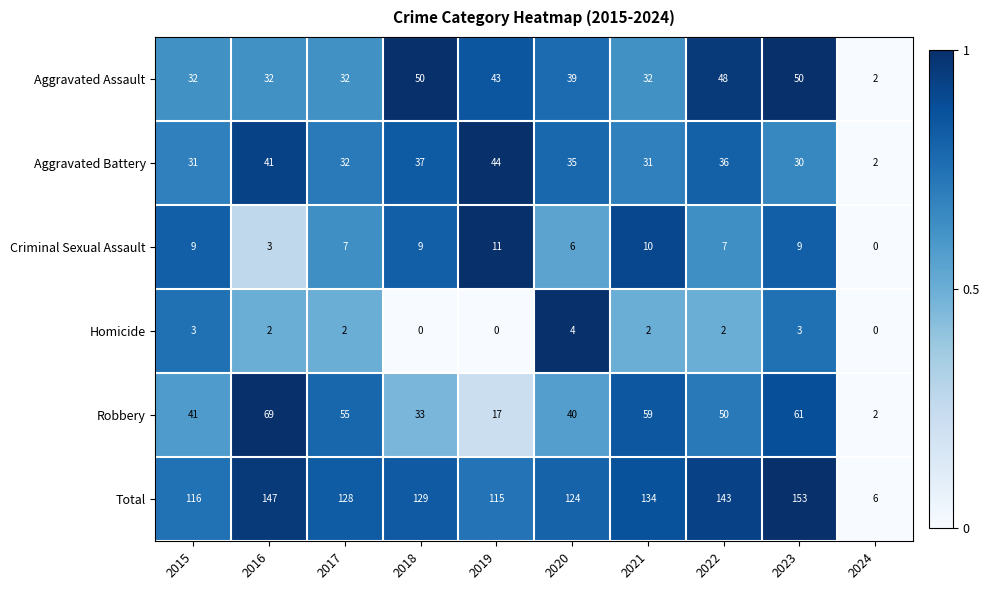

Which series has the widest spread of values?

Total